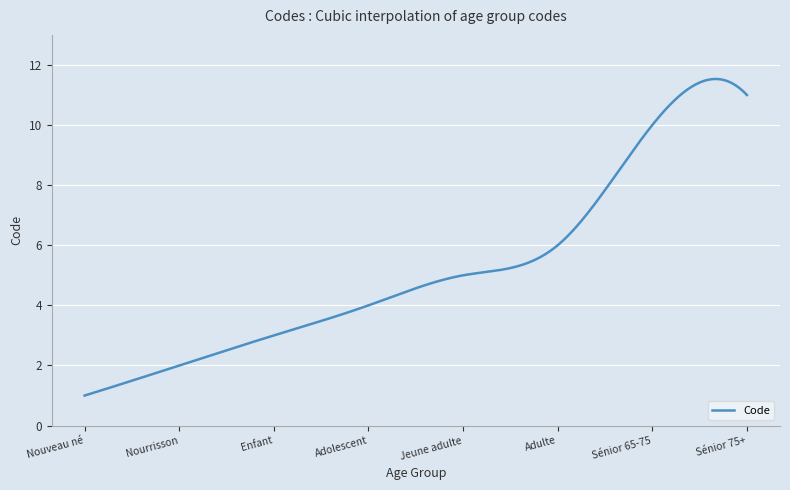

What is the smallest value displayed?

1.0